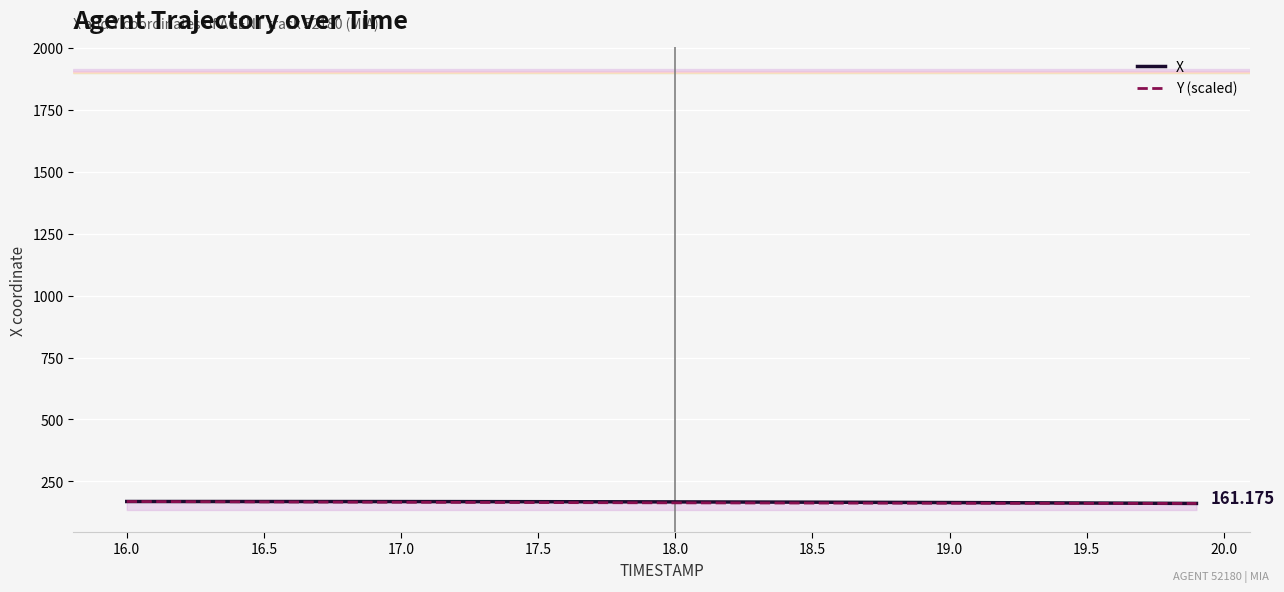

At which label does X first exceed 167?

16.0